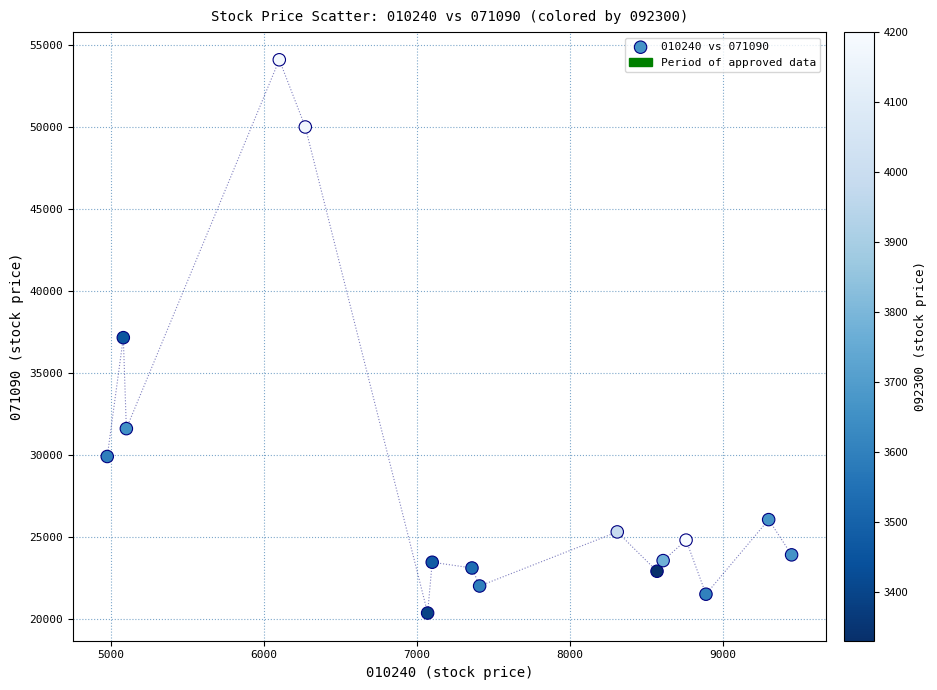

What is the range of X values (max minus min)?

4475